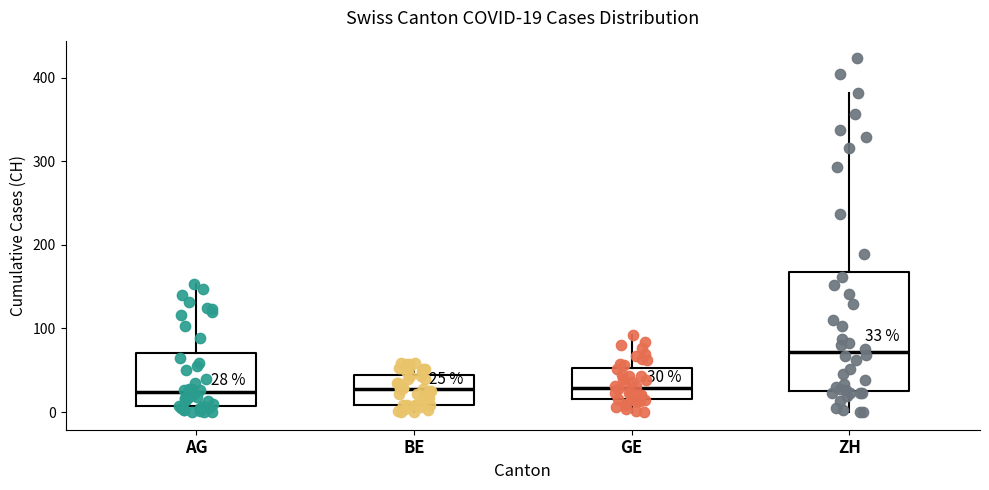

Which box has the highest median line?

ZH